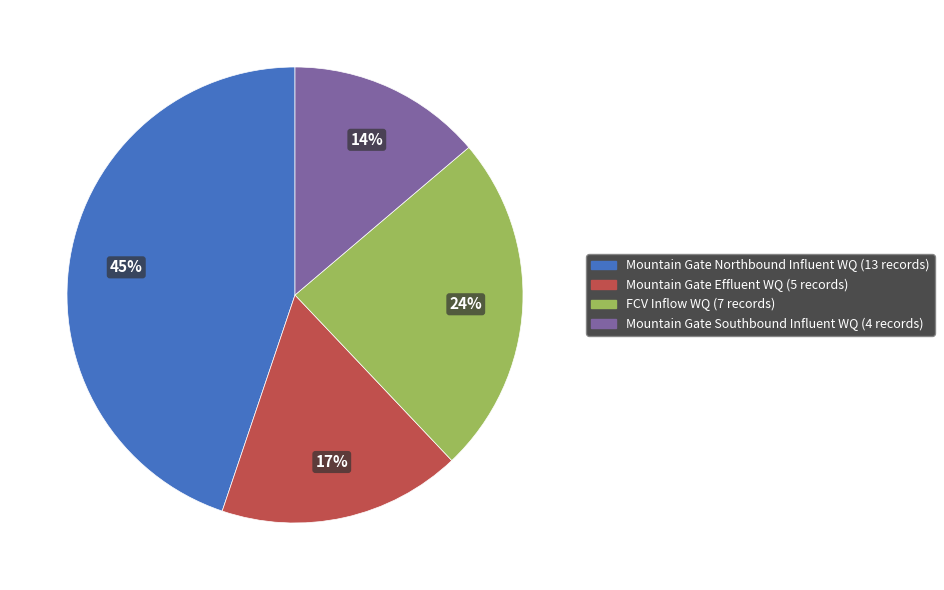

True or false: FCV Inflow WQ (7 records) accounts for 24% of the total.

True